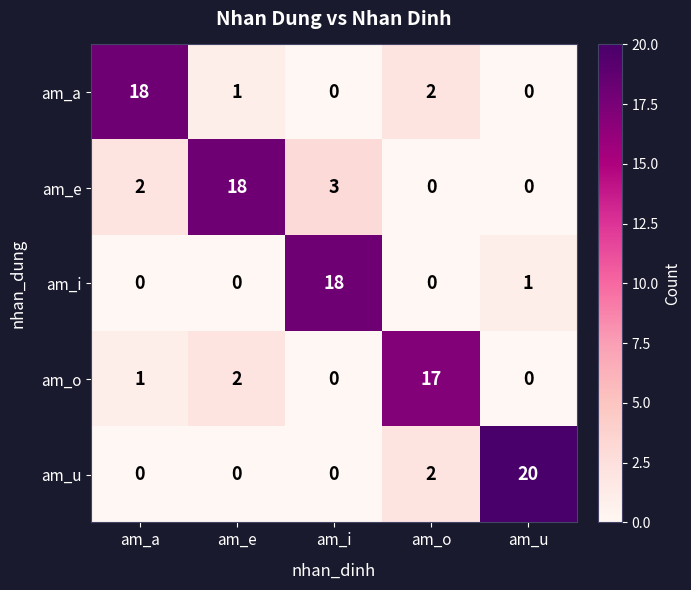

Which series has the largest total across all categories?

am_e